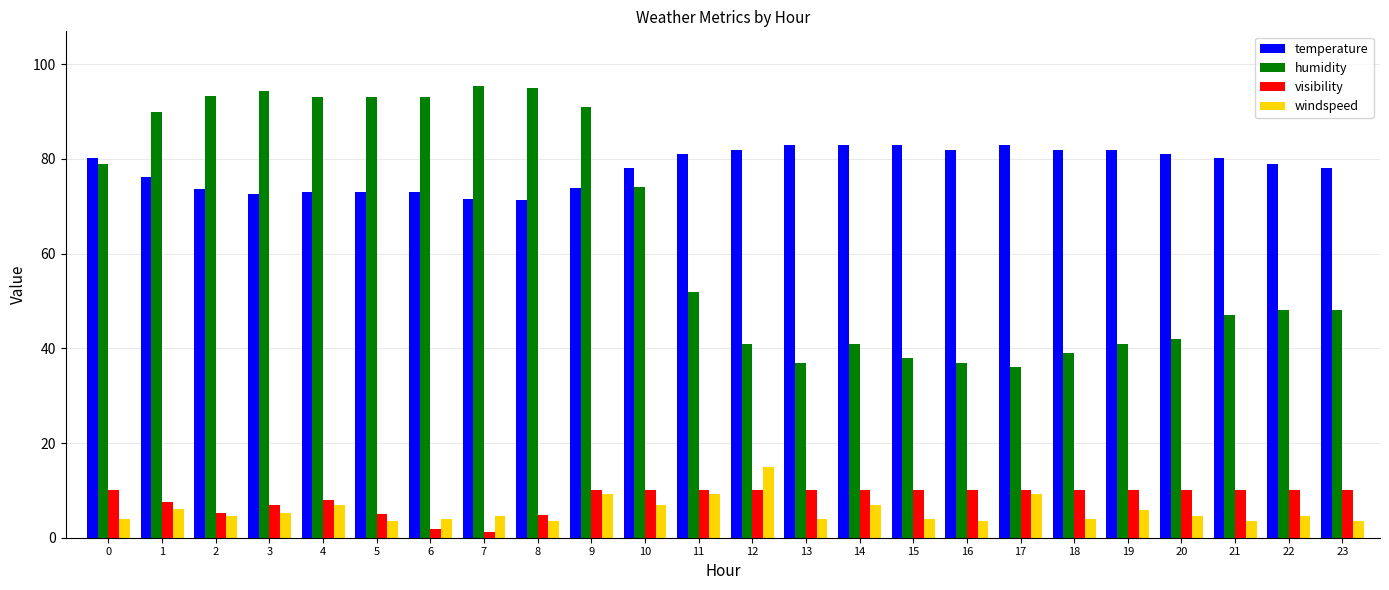

What is the difference between the highest and lowest values at 11?

71.8